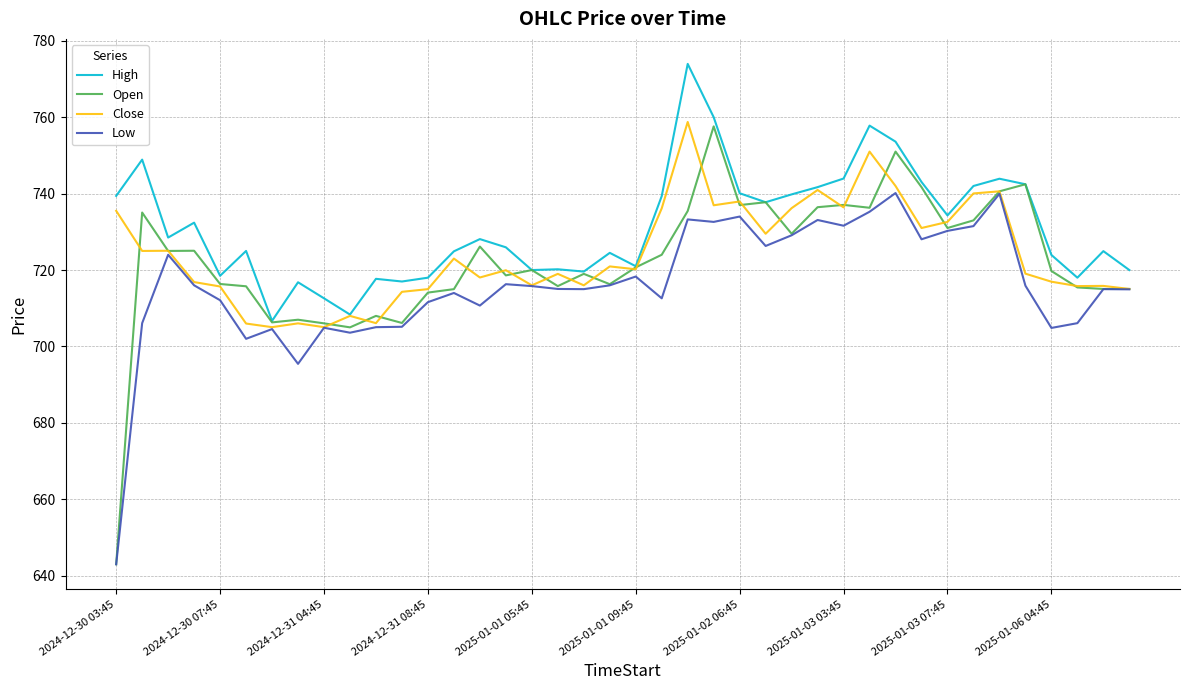

How many values in the High series are below 728?

20